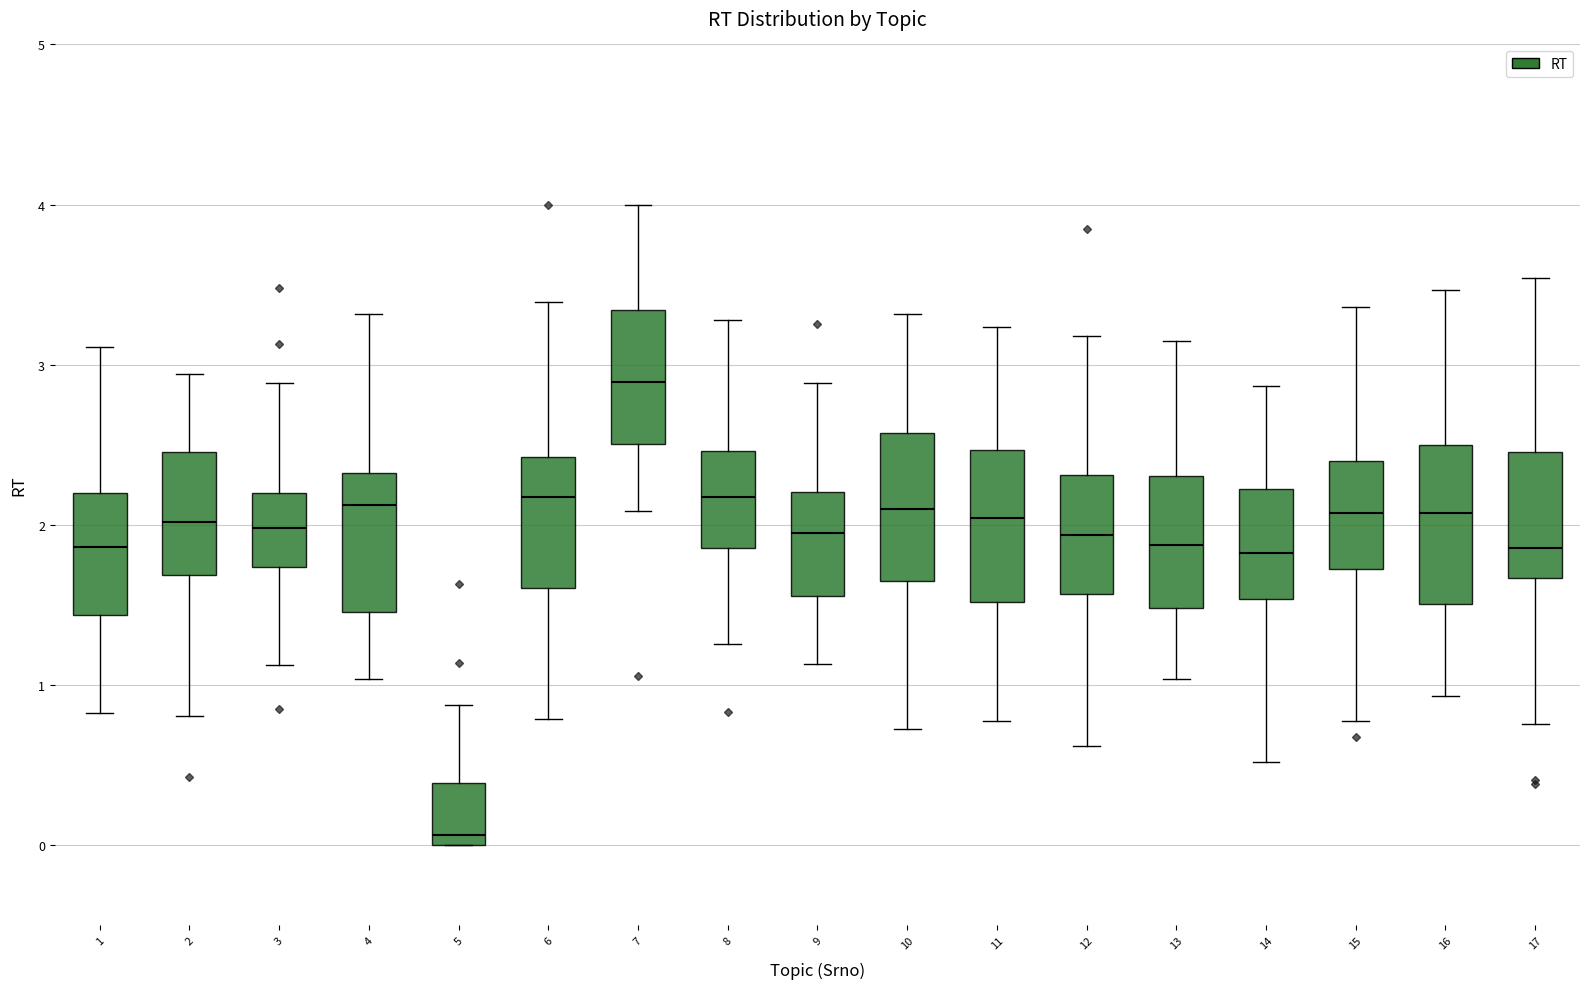

Which box has the highest median line?

7